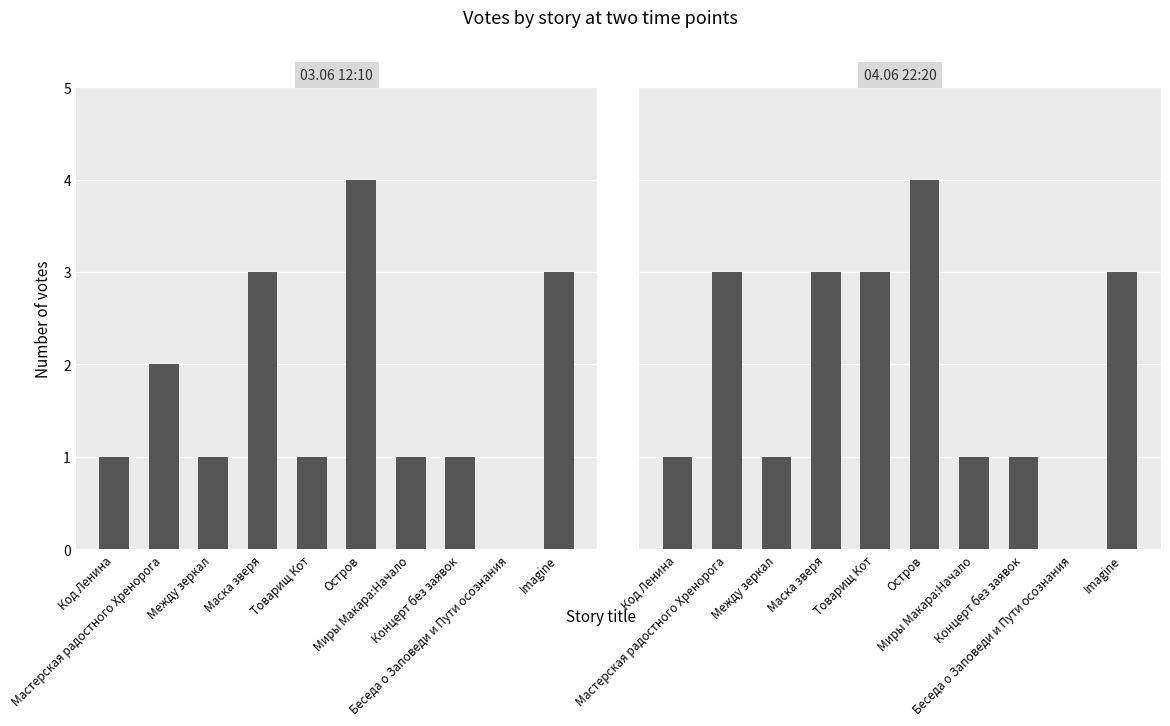

What is the label of the 9th bar from the right?

Мастерская радостного Хренорога